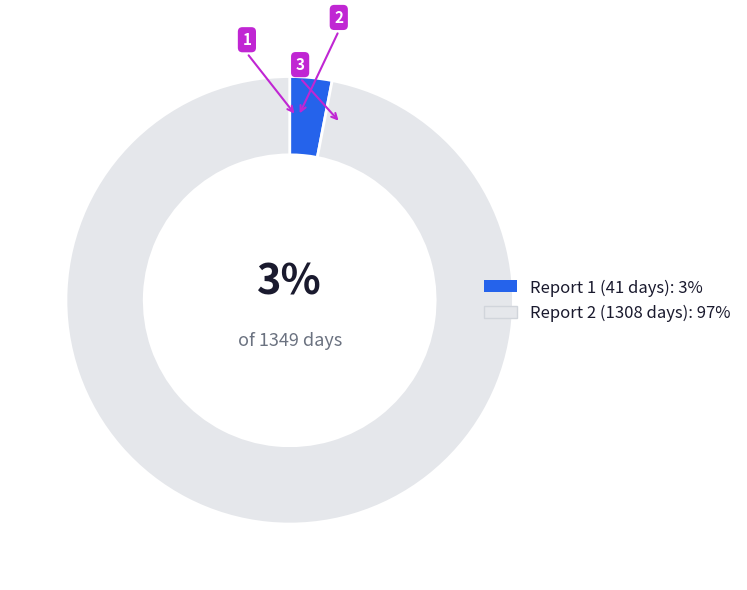

Does any single category account for the majority?

Yes